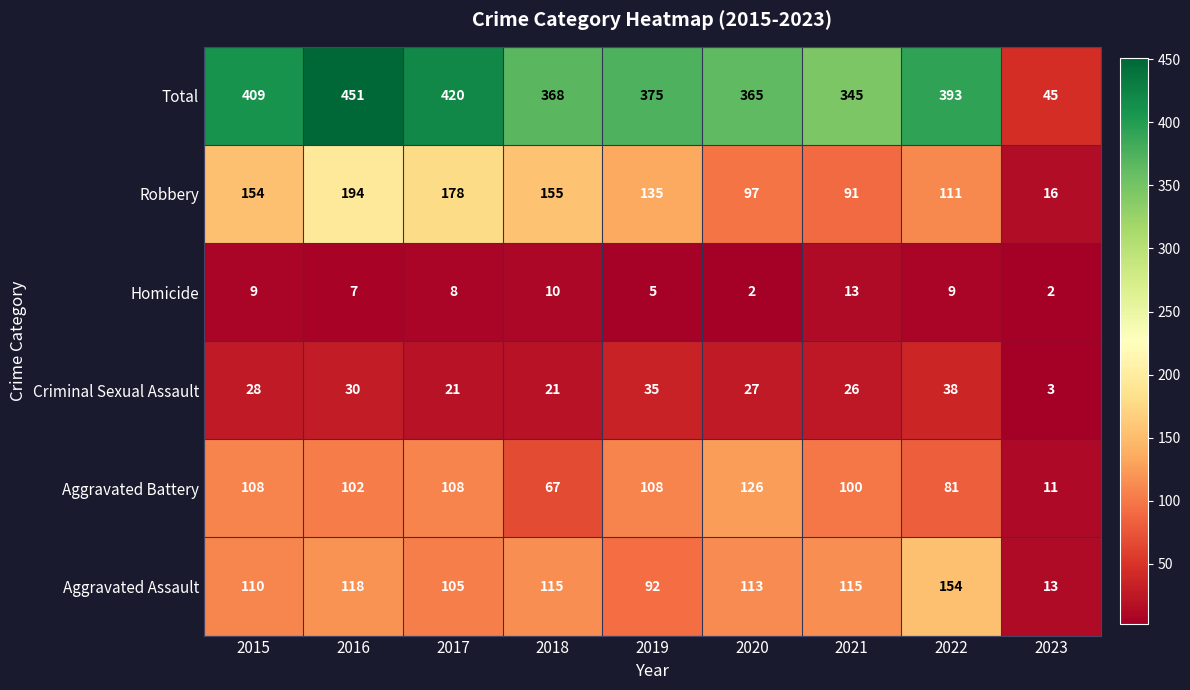

Between 2015 and 2021, which series saw the biggest shift?

Total